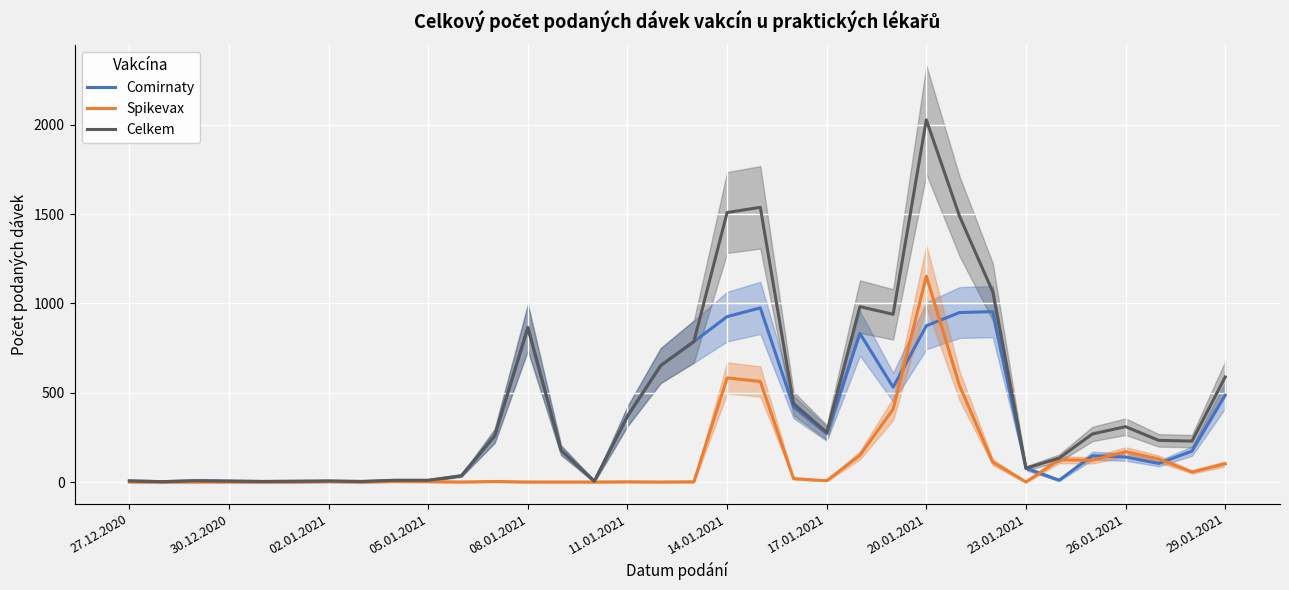

How many categories are shown in the chart?

34